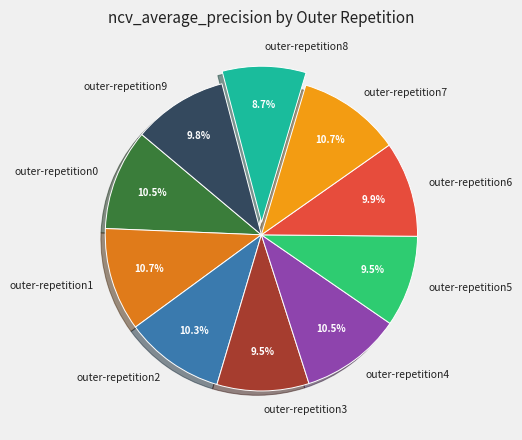

Is there a majority slice in this chart?

No